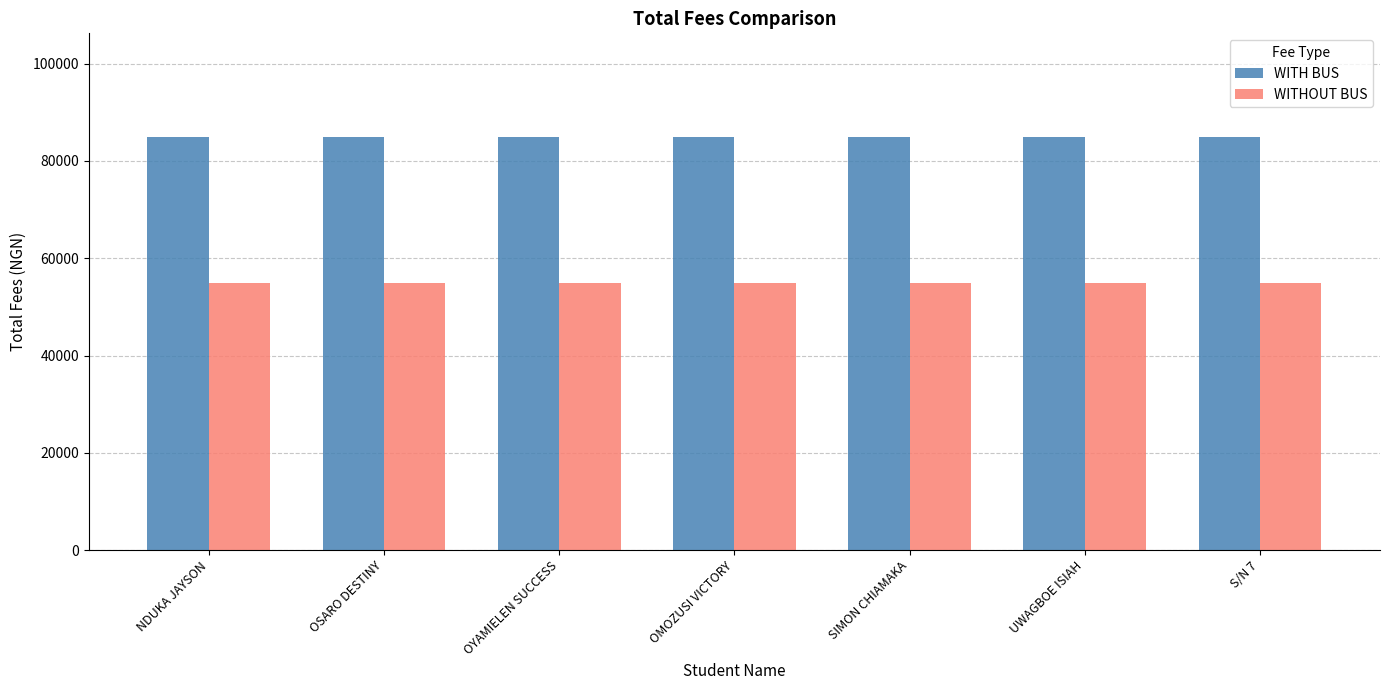

How many groups of bars are there?

7